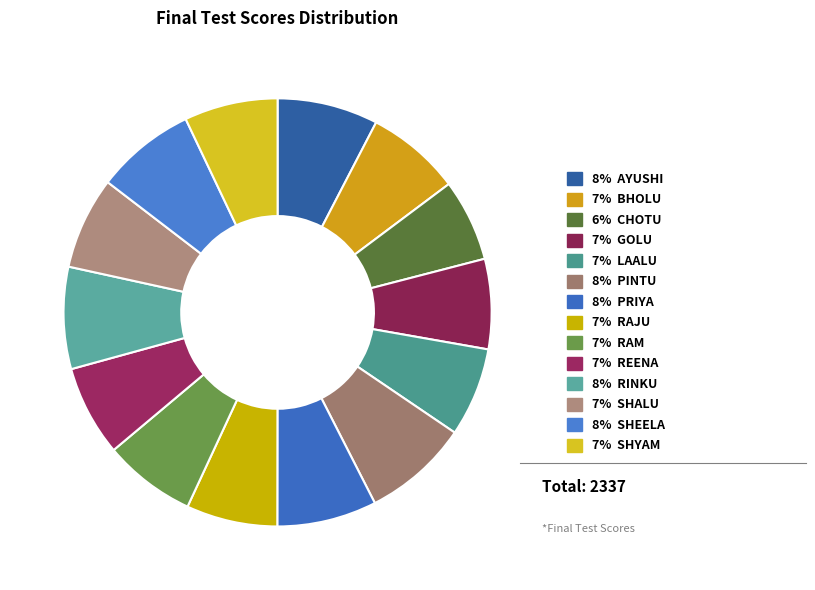

How many segments does this pie chart have?

14